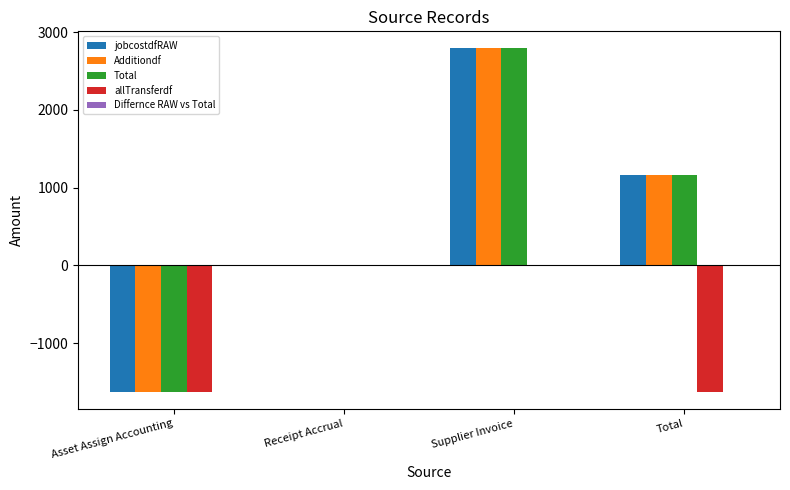

Which category has the highest value across all series?

Supplier Invoice